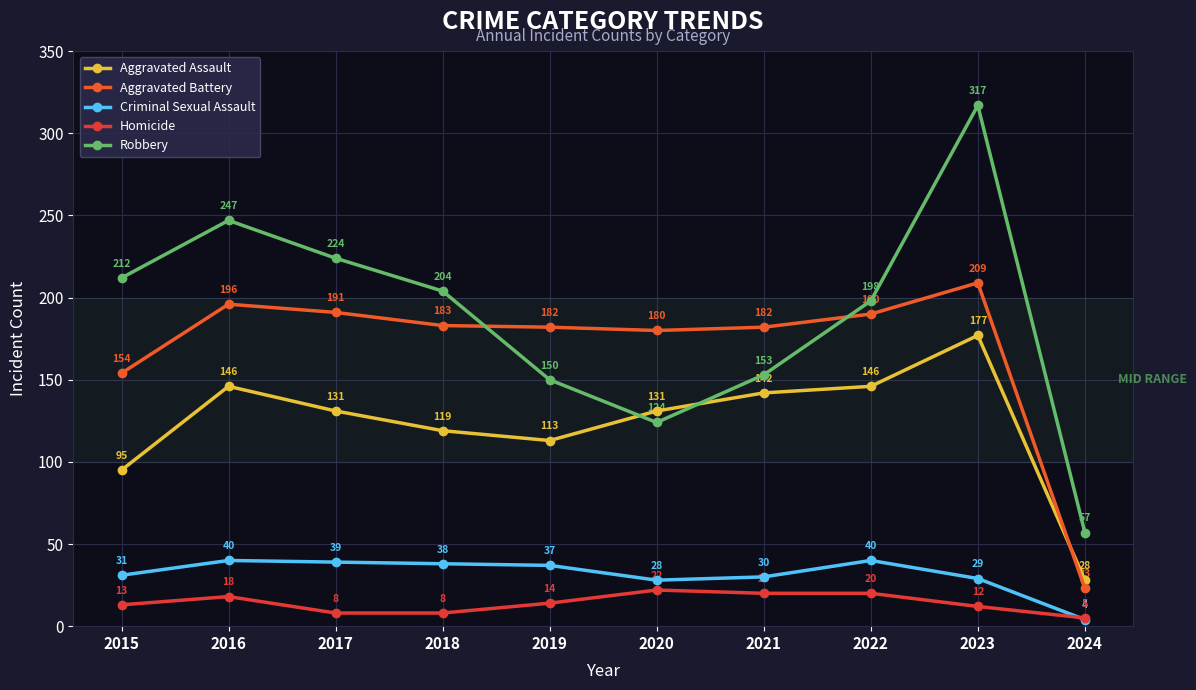

What is the difference between the Aggravated Battery values at 2017 and 2019?

9